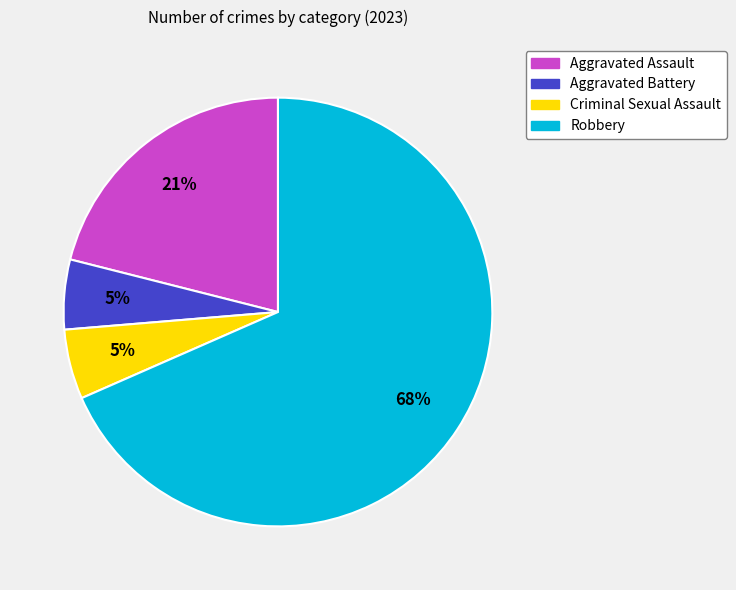

Which has a higher value, Criminal Sexual Assault or Robbery?

Robbery